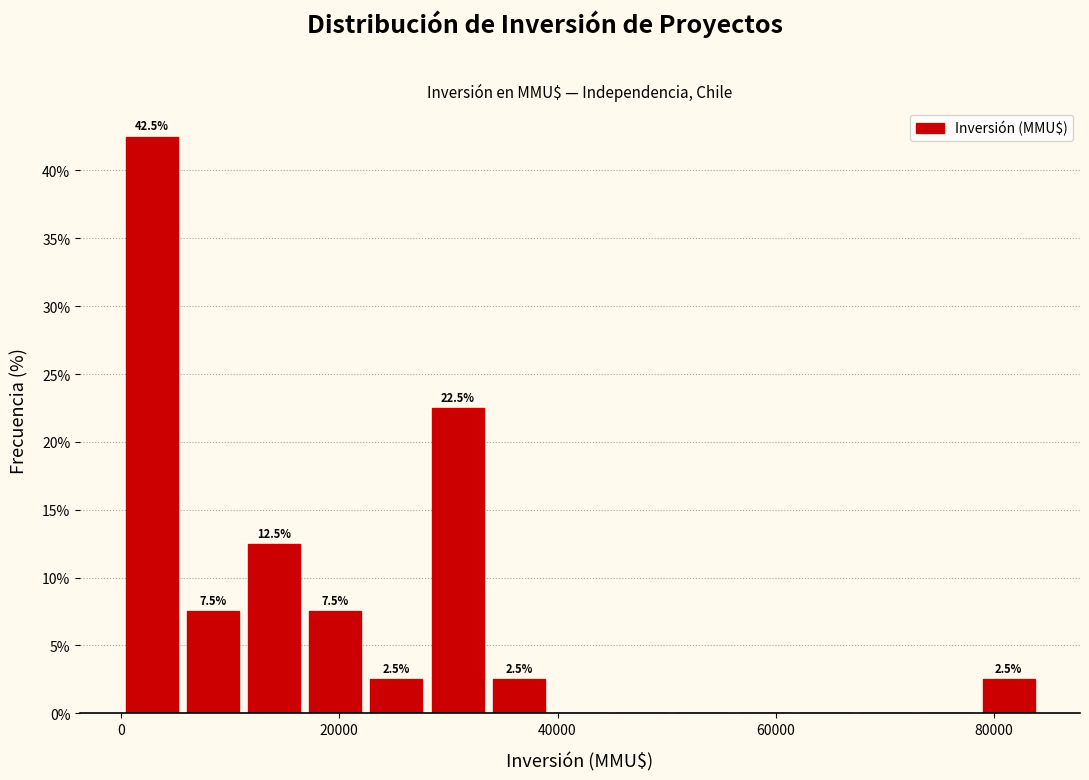

Around what value on the x-axis is the tallest bar? Give the approximate position of its centre, as read against the axis.

2000